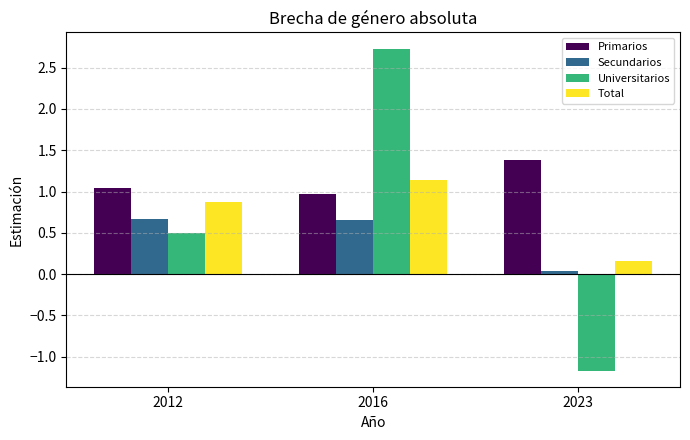

What is the minimum value shown in the chart?

-1.2